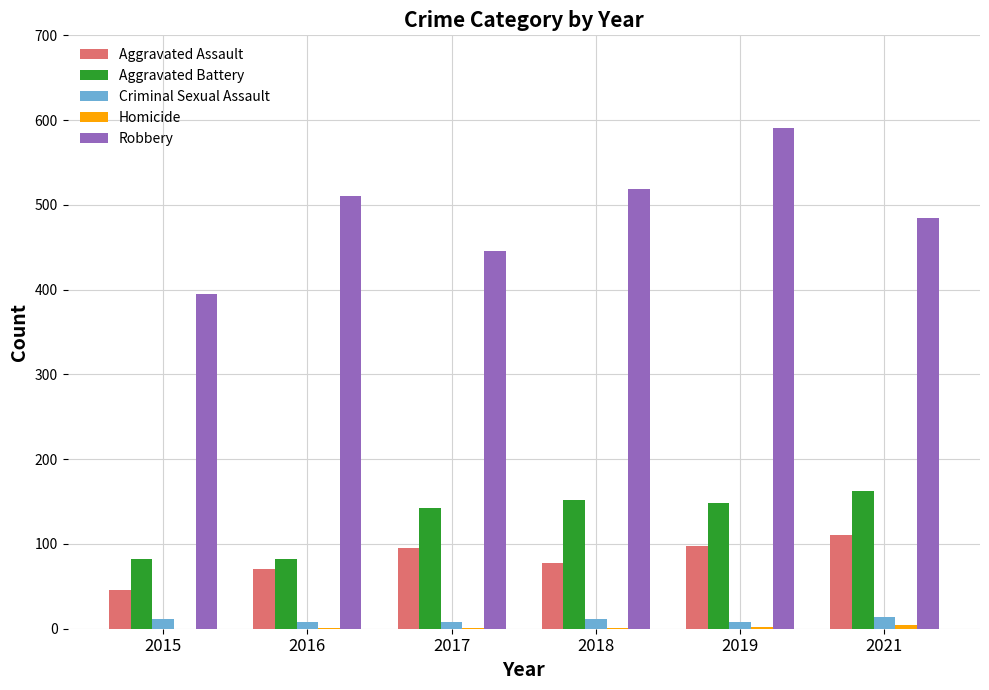

What is the spread (max minus min) of values at 2015?

395